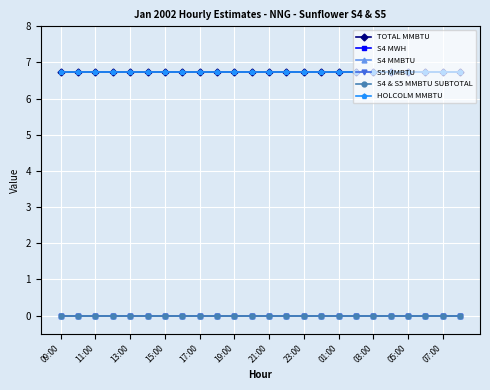

True or false: S4 MWH and S4 MMBTU cross at least once.

False